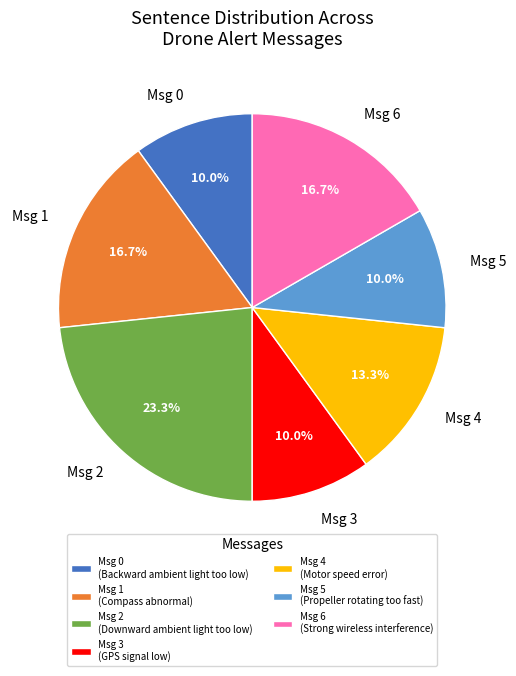

What percentage do Msg 0 and Msg 3 together represent?

20.0%